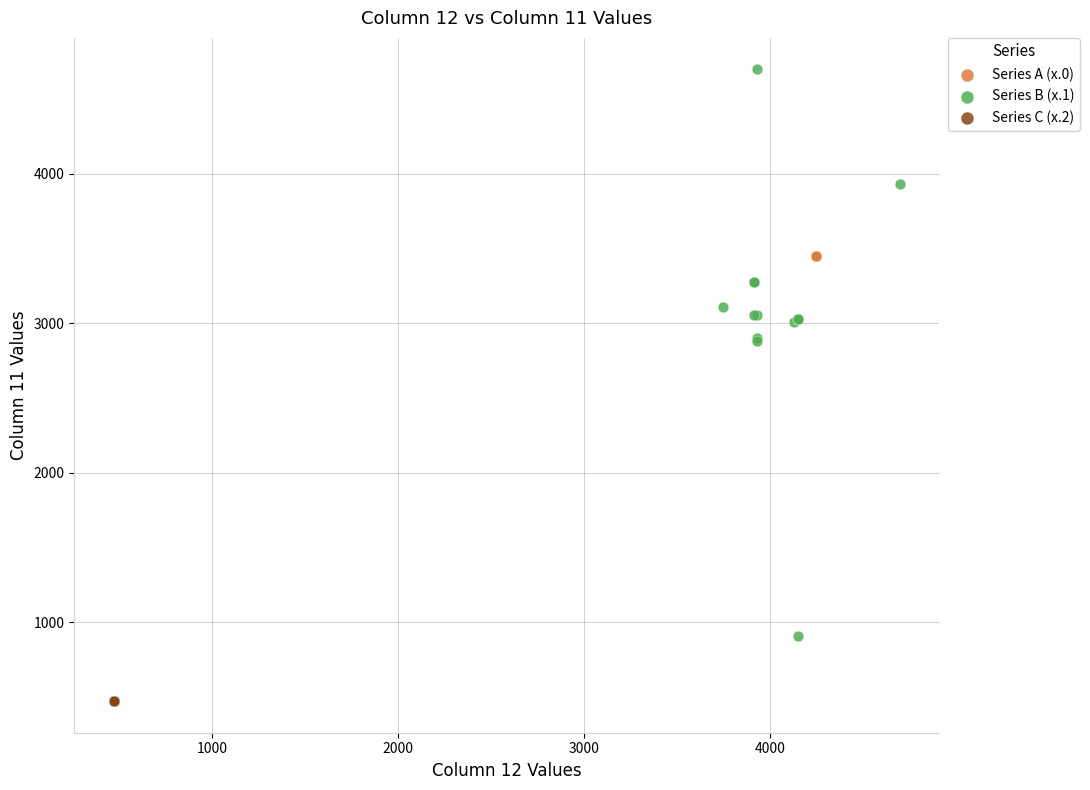

Which series reaches the minimum Y coordinate?

Series C (x.2)